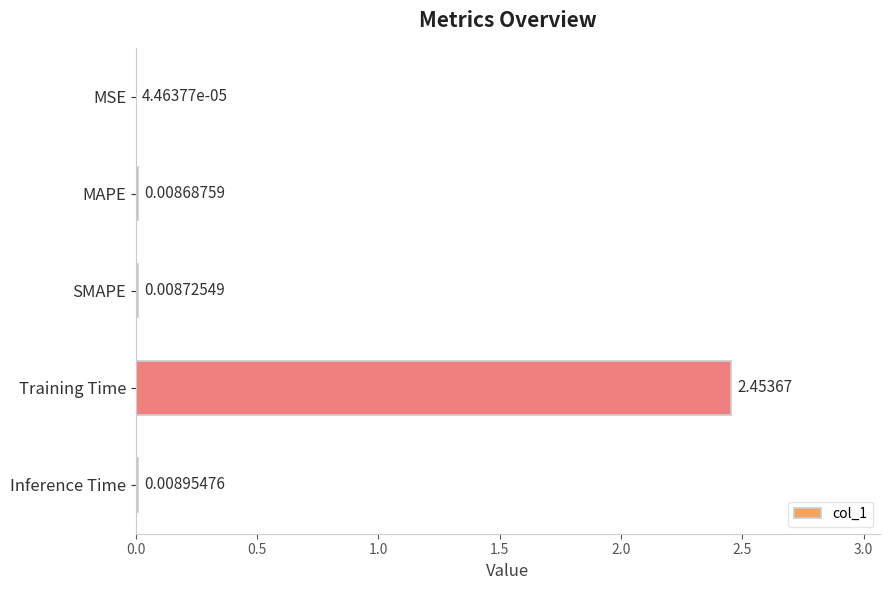

At which label is the value closest to 1?

Inference Time